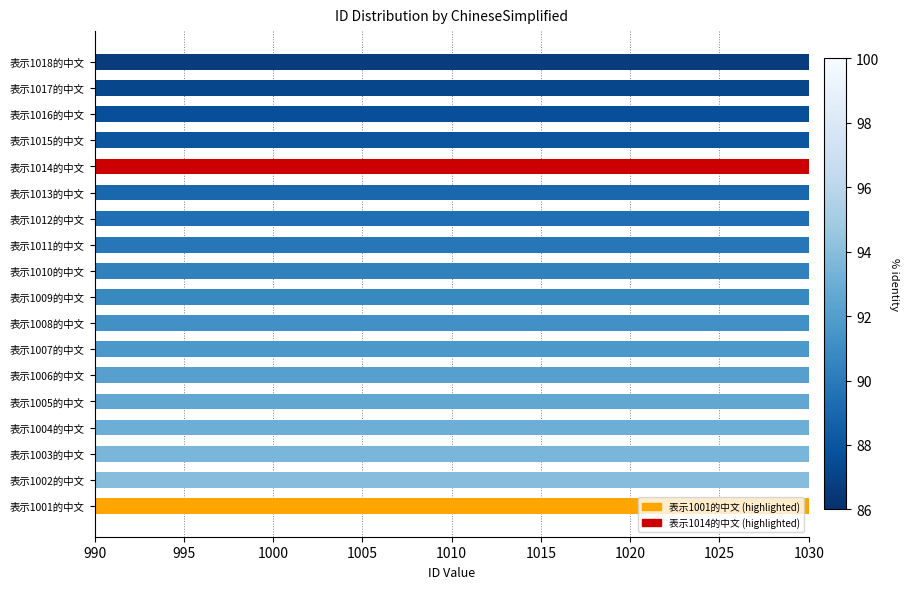

Reading left to right, extract all data points from this chart.

1001	1002	1003	1004	1005	1006	1007	1008	1009	1010	1011	1012	1013	1014	1015	1016	1017	1018